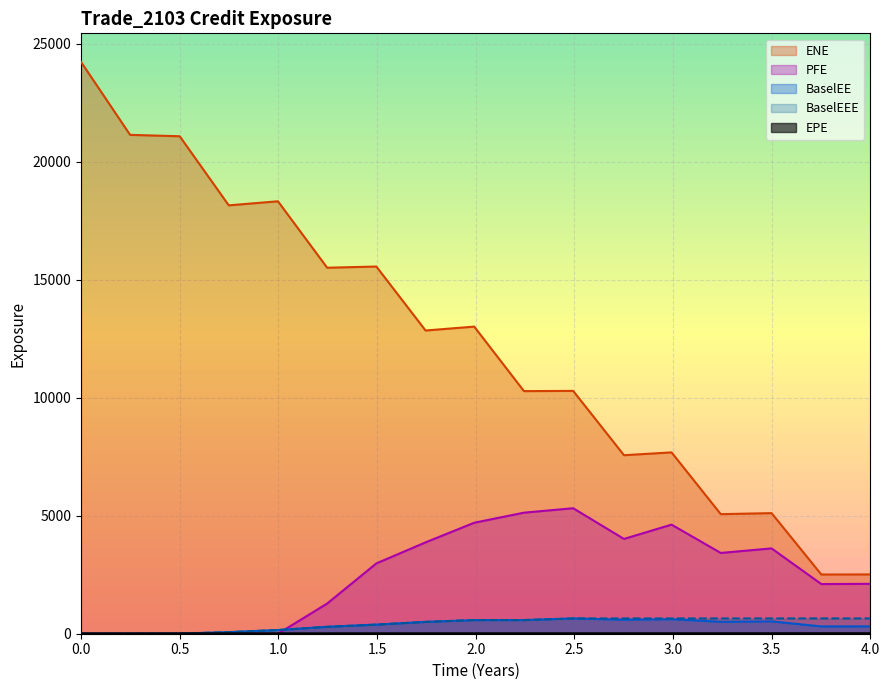

What are all the series names shown in the legend?

EPE, ENE, BaselEE, PFE, BaselEEE